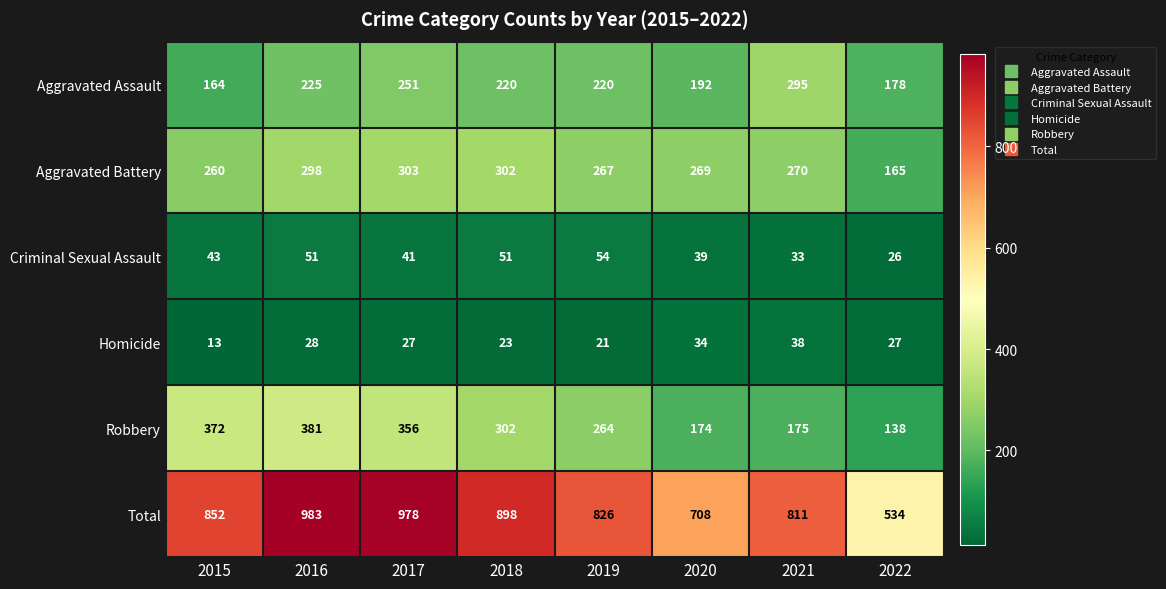

At which label is Total closest to 758?

2020